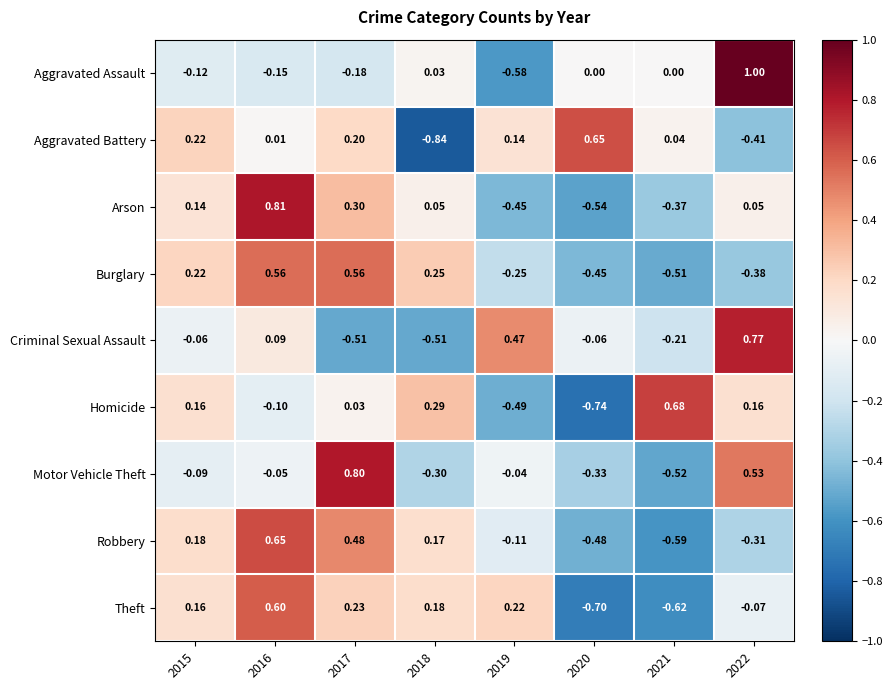

Which series has the widest spread of values?

Aggravated Assault